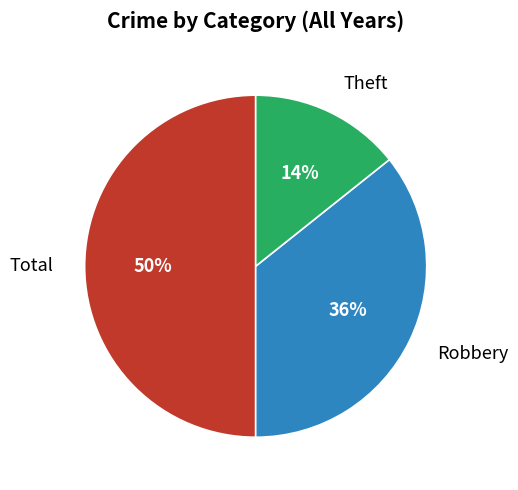

Is Theft the majority of the pie?

No